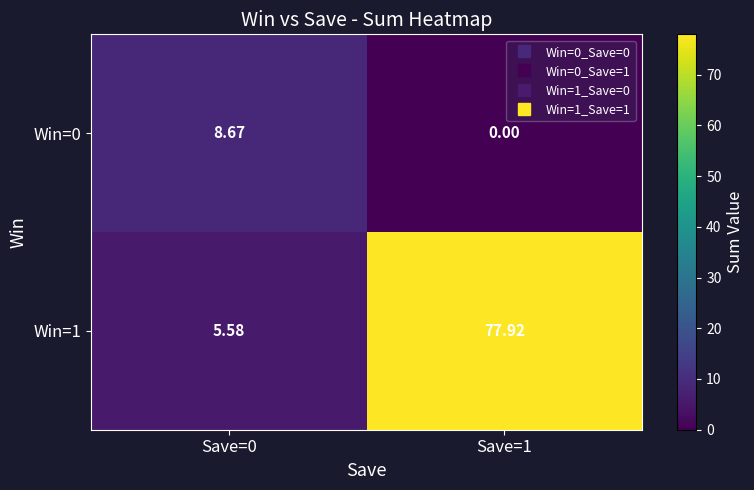

How many data points in Win=1 are less than 77?

1